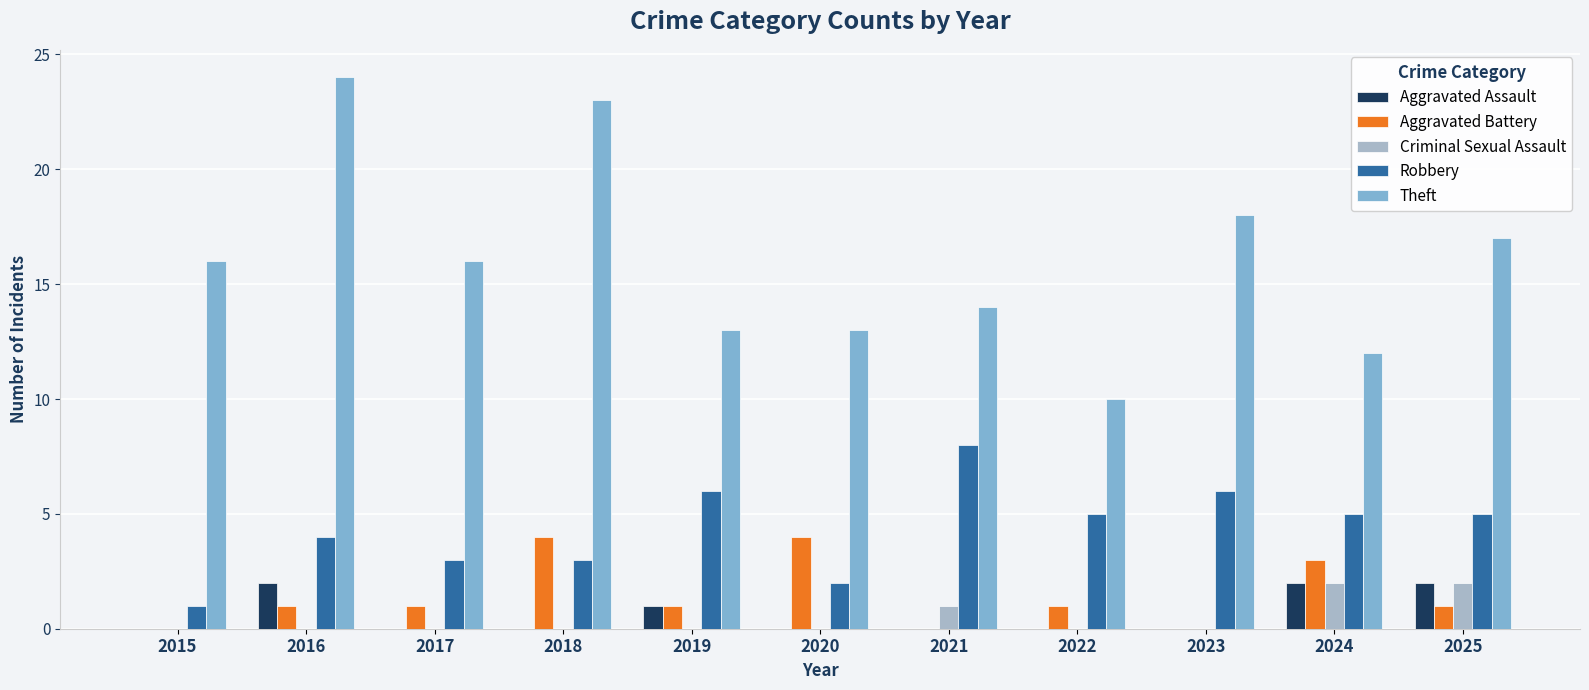

Which series has the largest total across all categories?

Theft